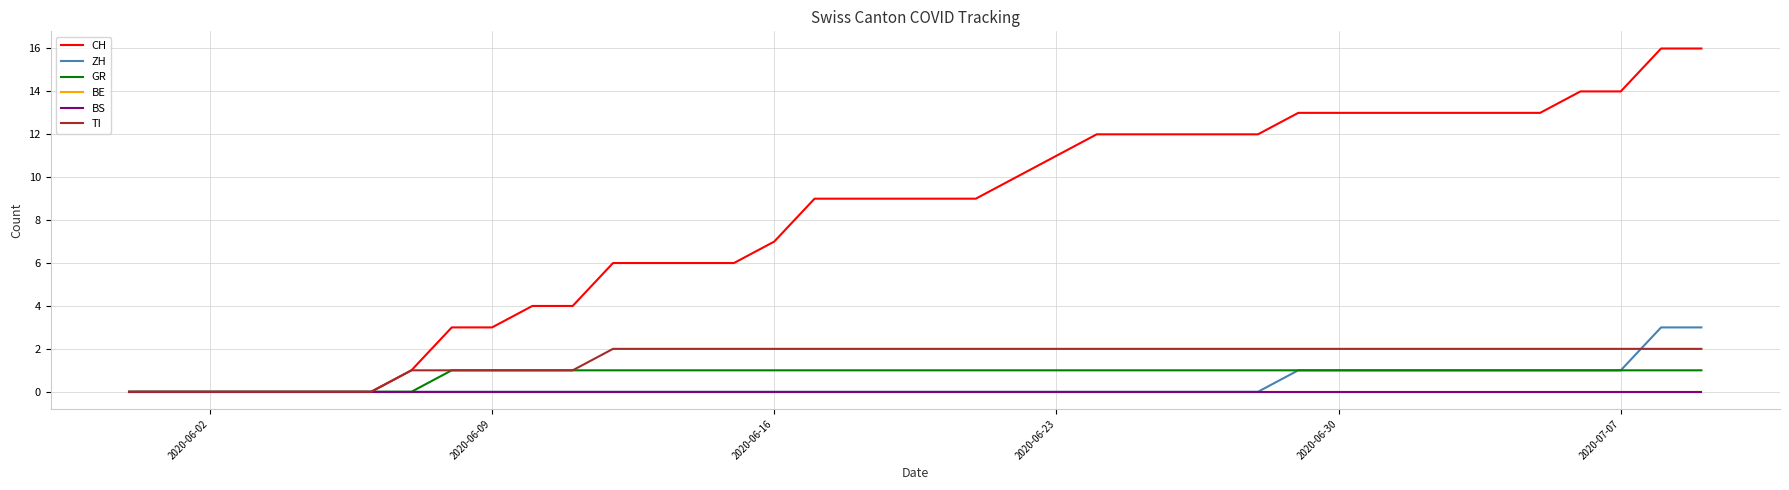

Is this an area chart (filled region under the line)?

No